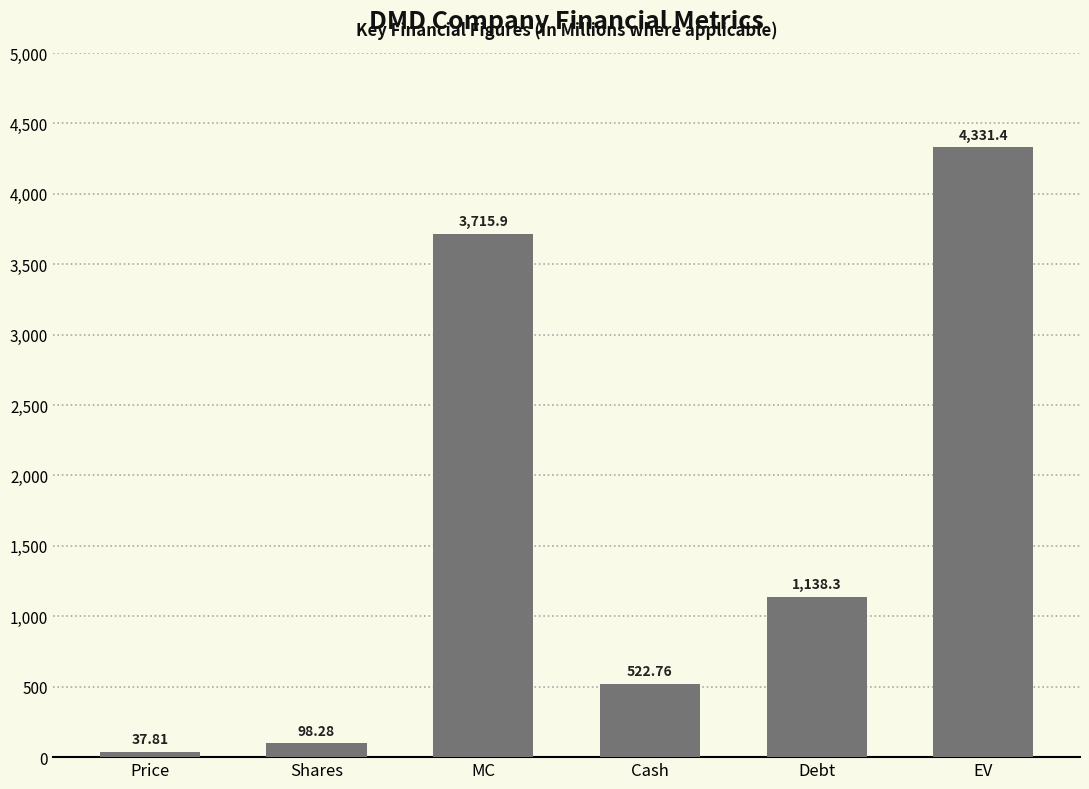

Where is the data nearest to the value 2184?

Debt